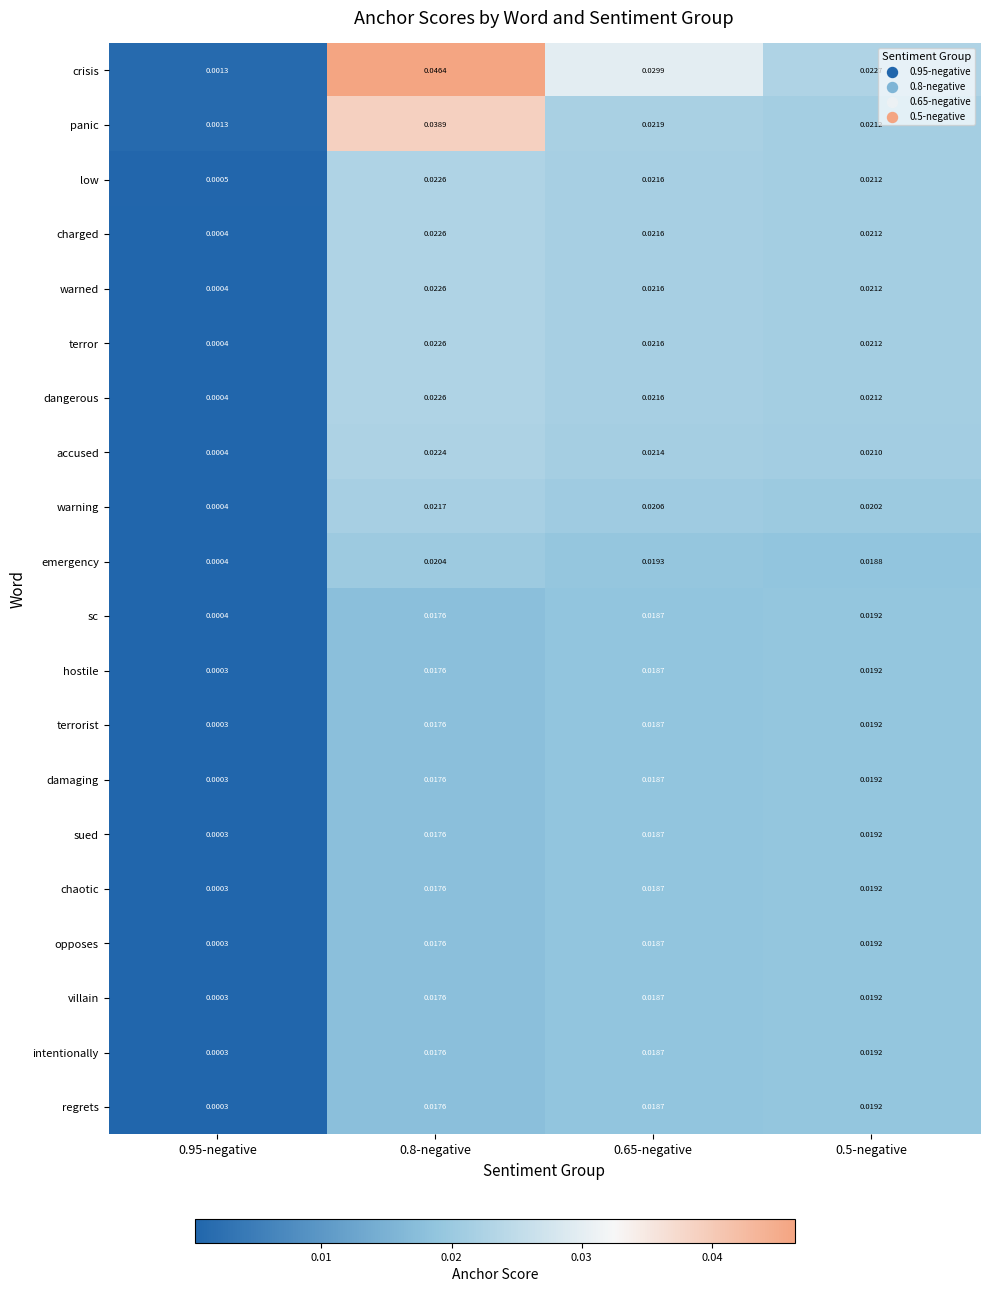

Which category has the highest value across all series?

0.8-negative